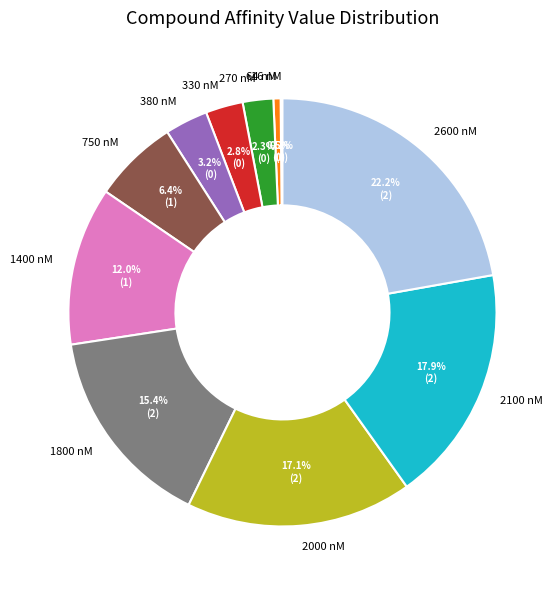

Is there any slice that represents more than half of the pie?

No